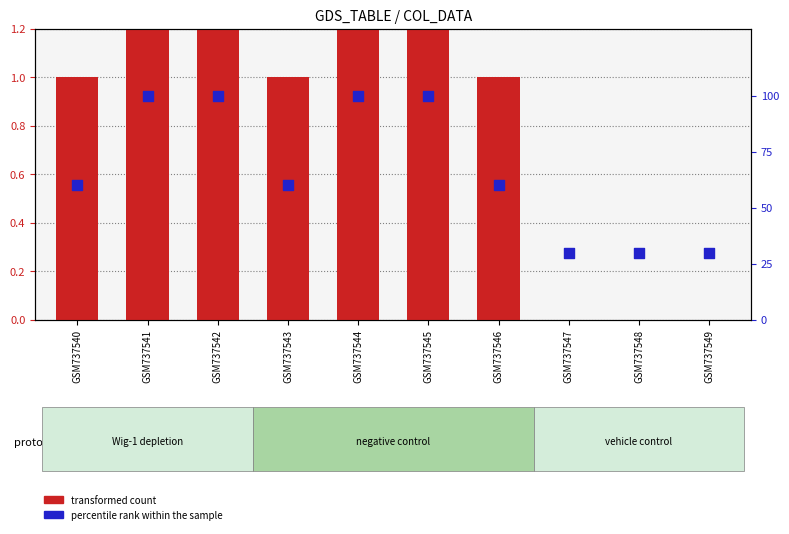

At how many categories does at least one series exceed 34?

7